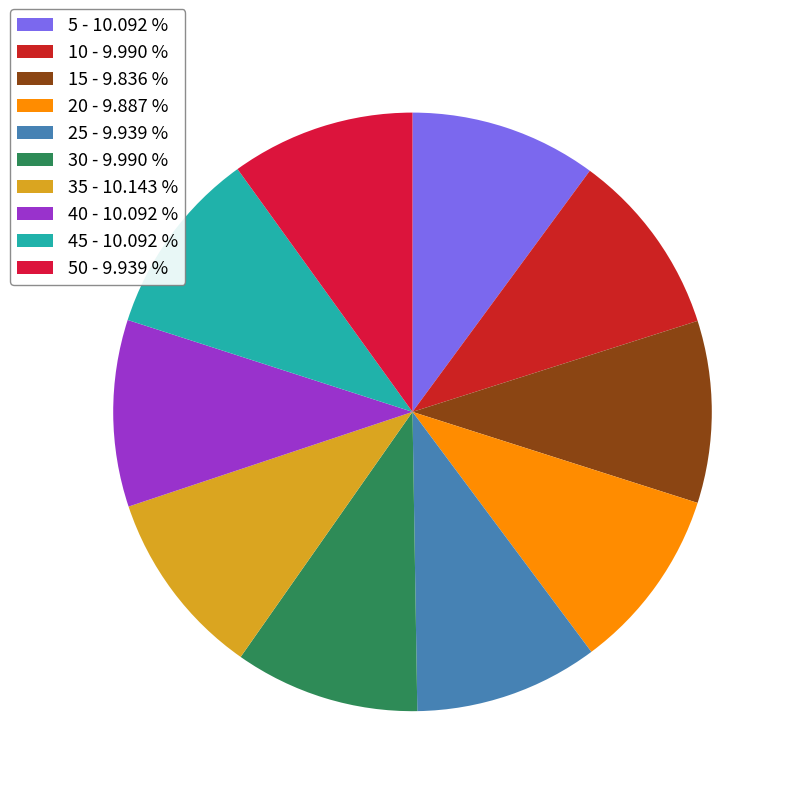

How many segments does this pie chart have?

10